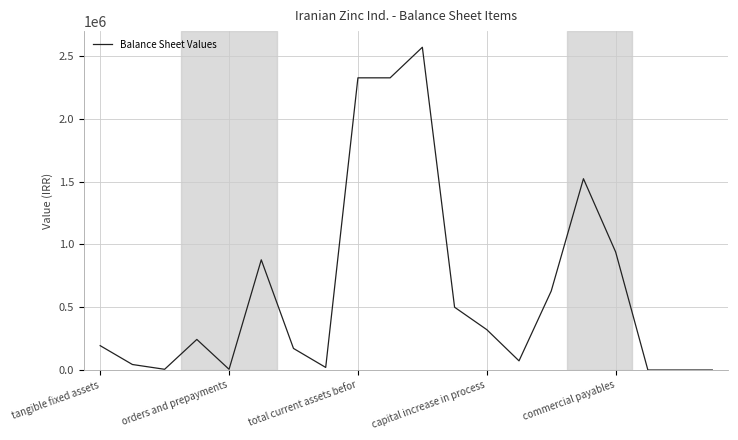

What is the difference between the maximum and minimum values?

2569728